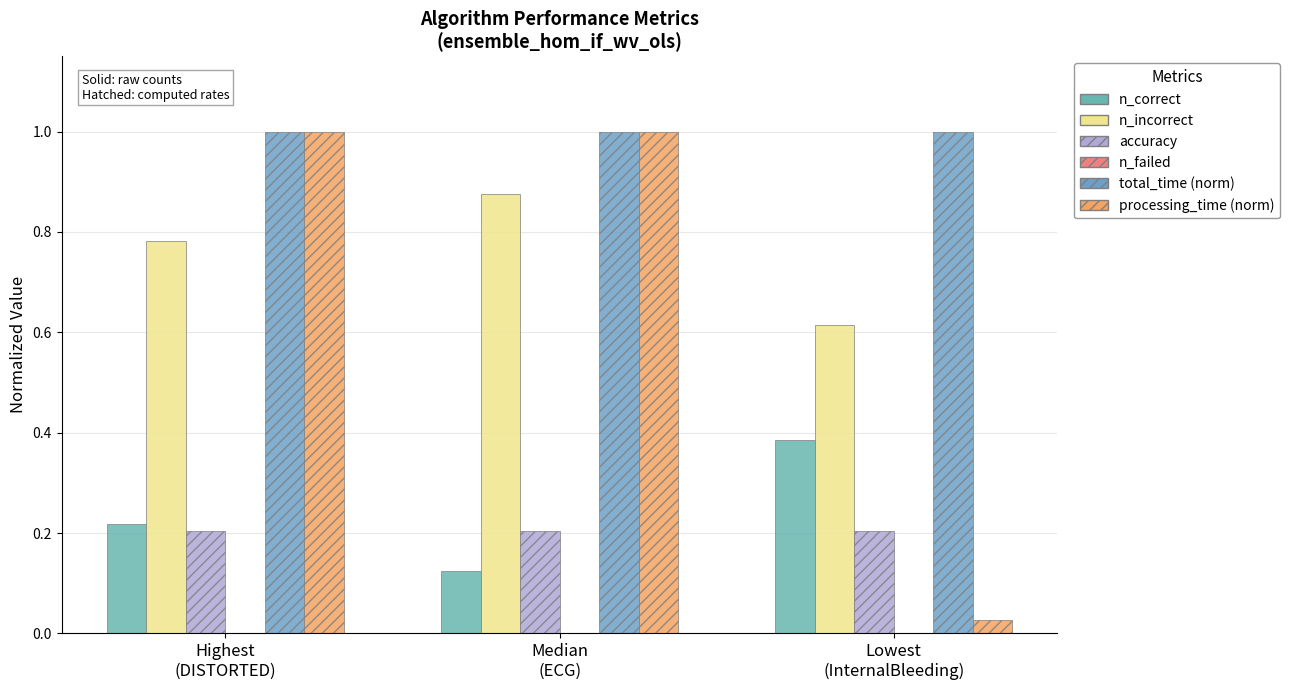

Are the bars grouped side by side (vs. stacked)?

Yes